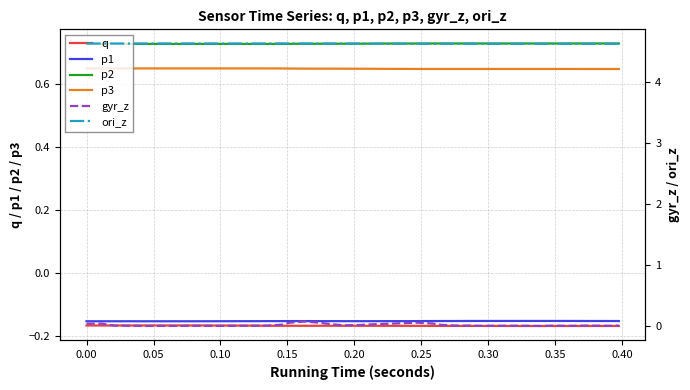

True or false: p1 and ori_z cross at least once.

False